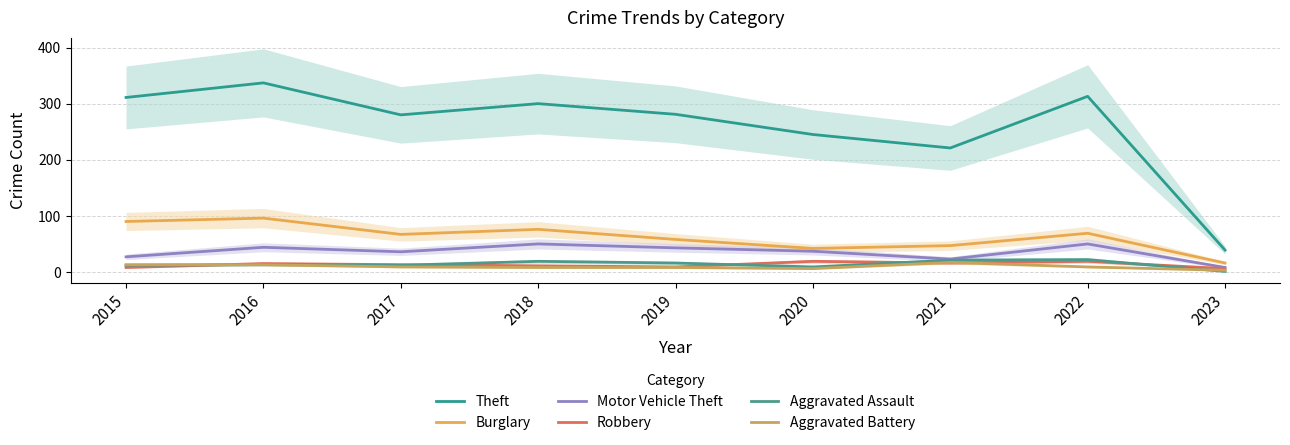

What is the value of the Burglary point at the 4th from the left?

76